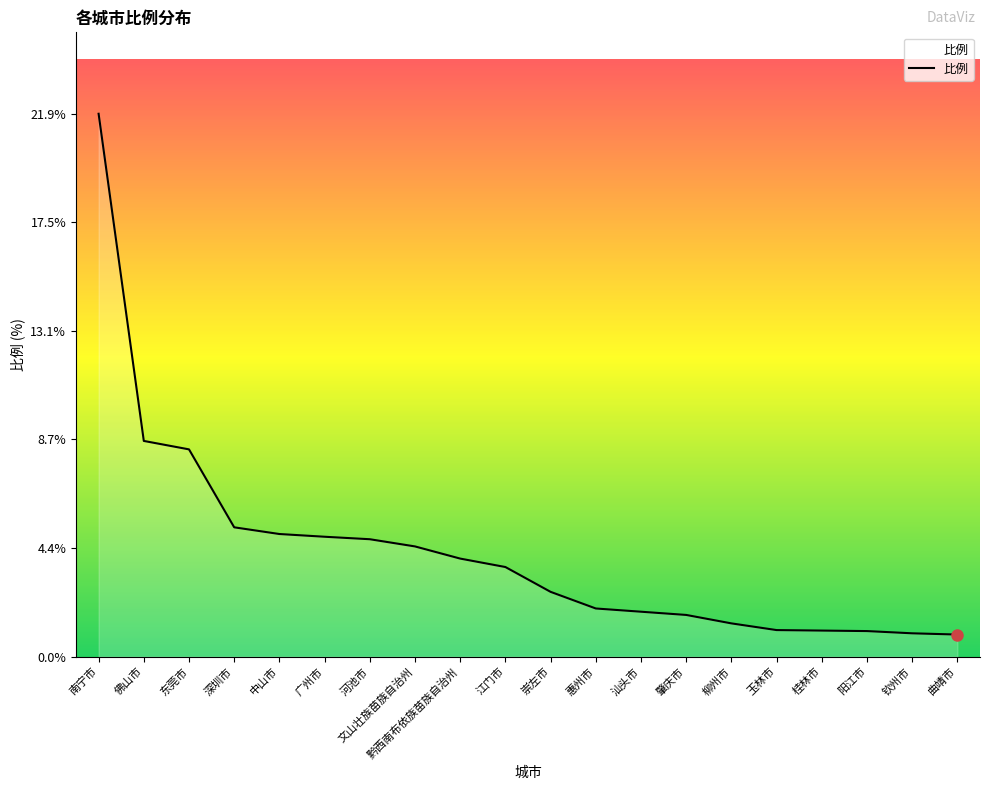

At which label does the data first exceed 3?

南宁市